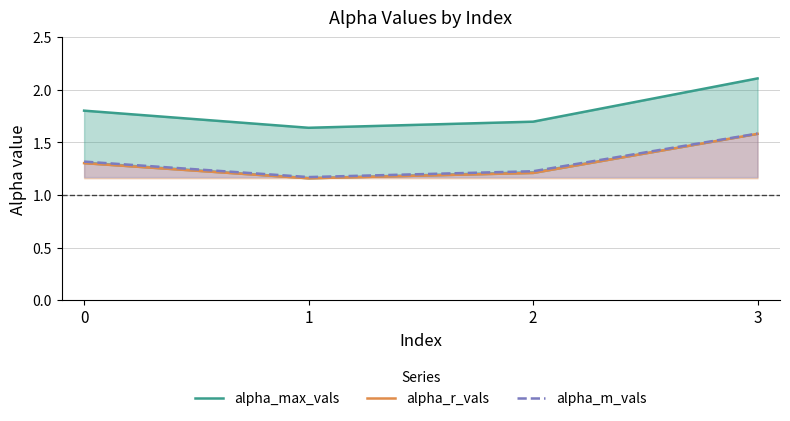

Reading right to left, what are all the values shown in this chart?

alpha_max_vals: 2.1	1.7	1.6	1.8
alpha_r_vals: 1.6	1.2	1.2	1.3
alpha_m_vals: 1.6	1.2	1.2	1.3